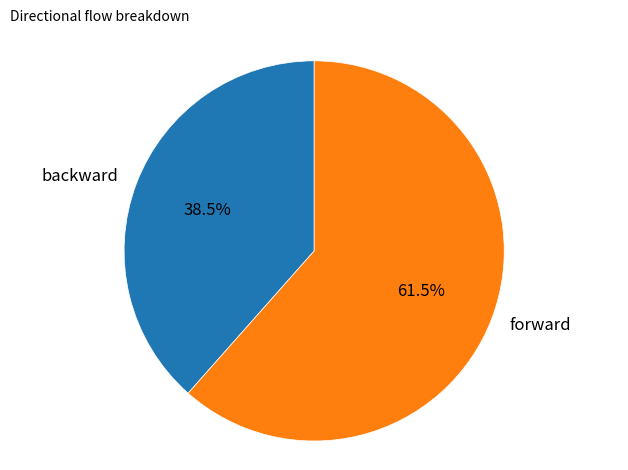

Between backward and forward, which is larger?

forward